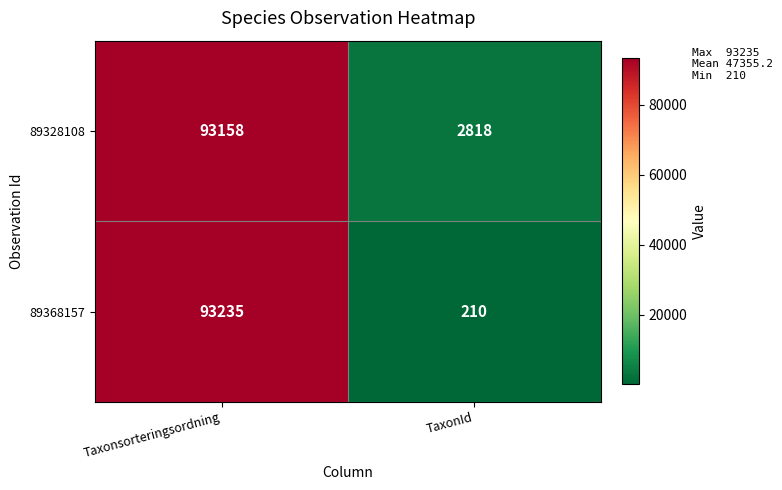

What is the greatest value displayed?

93235